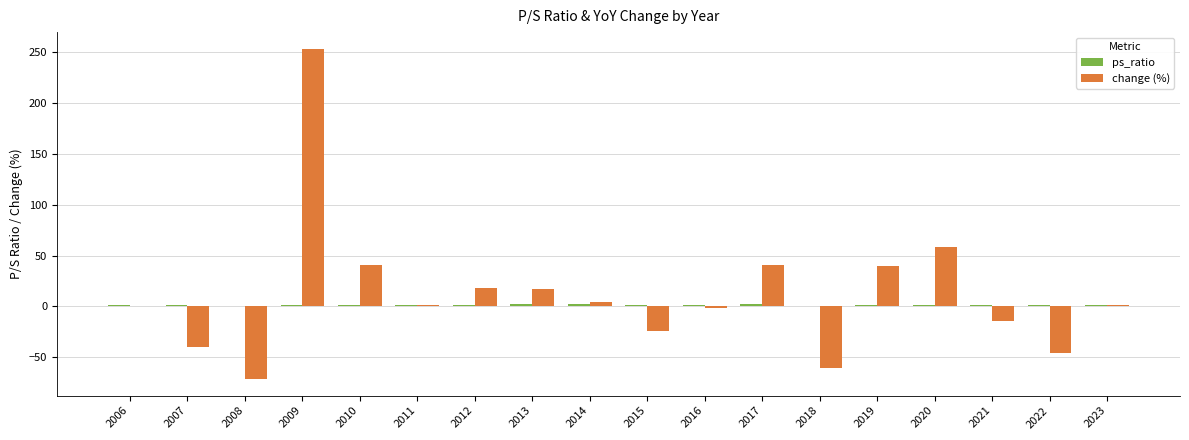

At which category is the sum across all series the highest?

2009